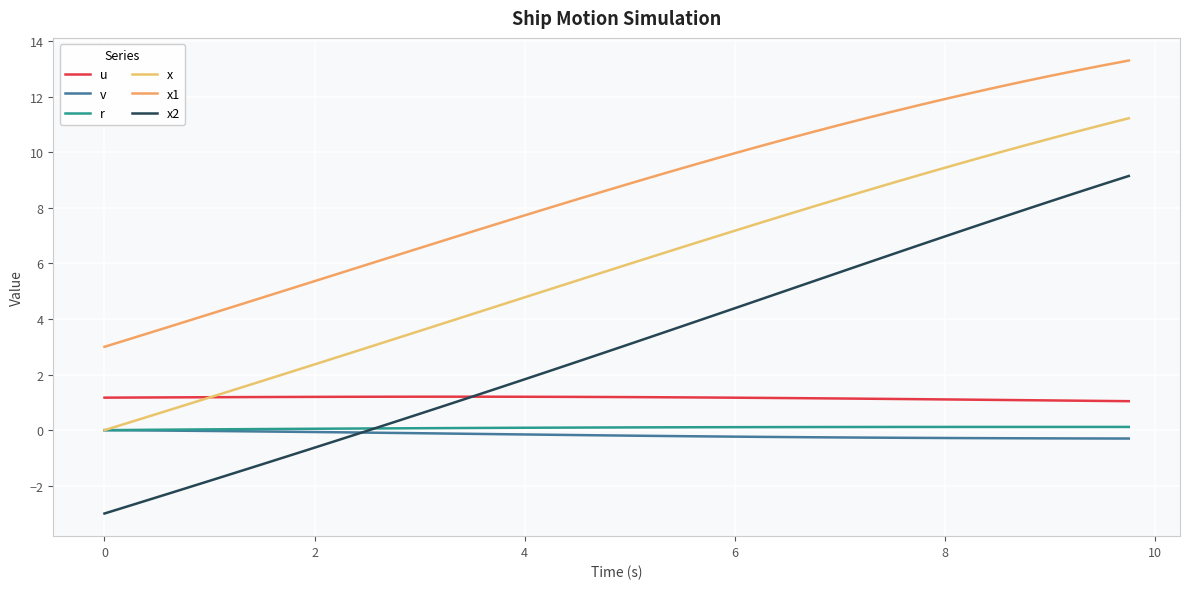

Reading right to left, extract all data points from this chart.

u: 1.0	1.1	1.1	1.1	1.1	1.1	1.1	1.1	1.1	1.1	1.1	1.1	1.1	1.2	1.2	1.2	1.2	1.2	1.2	1.2	1.2	1.2	1.2	1.2	1.2	1.2	1.2	1.2	1.2	1.2	1.2	1.2	1.2	1.2	1.2	1.2	1.2	1.2	1.2	1.2
v: -0.3	-0.3	-0.3	-0.3	-0.3	-0.3	-0.3	-0.3	-0.3	-0.3	-0.3	-0.3	-0.3	-0.2	-0.2	-0.2	-0.2	-0.2	-0.2	-0.2	-0.2	-0.2	-0.2	-0.2	-0.1	-0.1	-0.1	-0.1	-0.1	-0.1	-0.1	-0.1	-0.1	-0.0	-0.0	-0.0	-0.0	-0.0	-0.0	0.0
r: 0.1	0.1	0.1	0.1	0.1	0.1	0.1	0.1	0.1	0.1	0.1	0.1	0.1	0.1	0.1	0.1	0.1	0.1	0.1	0.1	0.1	0.1	0.1	0.1	0.1	0.1	0.1	0.1	0.1	0.1	0.1	0.1	0.0	0.0	0.0	0.0	0.0	0.0	0.0	0.0
x: 11.2	11.0	10.7	10.5	10.2	10.0	9.7	9.4	9.2	8.9	8.6	8.3	8.1	7.8	7.5	7.2	6.9	6.6	6.3	6.0	5.7	5.4	5.1	4.8	4.5	4.2	3.9	3.6	3.3	3.0	2.7	2.4	2.1	1.8	1.5	1.2	0.9	0.6	0.3	0.0
x1: 13.3	13.1	12.9	12.7	12.6	12.3	12.1	11.9	11.7	11.5	11.2	11.0	10.7	10.5	10.2	10.0	9.7	9.4	9.2	8.9	8.6	8.3	8.0	7.7	7.4	7.1	6.9	6.6	6.3	6.0	5.7	5.4	5.1	4.8	4.5	4.2	3.9	3.6	3.3	3.0
x2: 9.1	8.8	8.5	8.2	7.9	7.6	7.3	7.0	6.7	6.3	6.0	5.7	5.4	5.0	4.7	4.4	4.1	3.7	3.4	3.1	2.8	2.5	2.1	1.8	1.5	1.2	0.9	0.6	0.3	-0.0	-0.3	-0.6	-0.9	-1.2	-1.5	-1.8	-2.1	-2.4	-2.7	-3.0